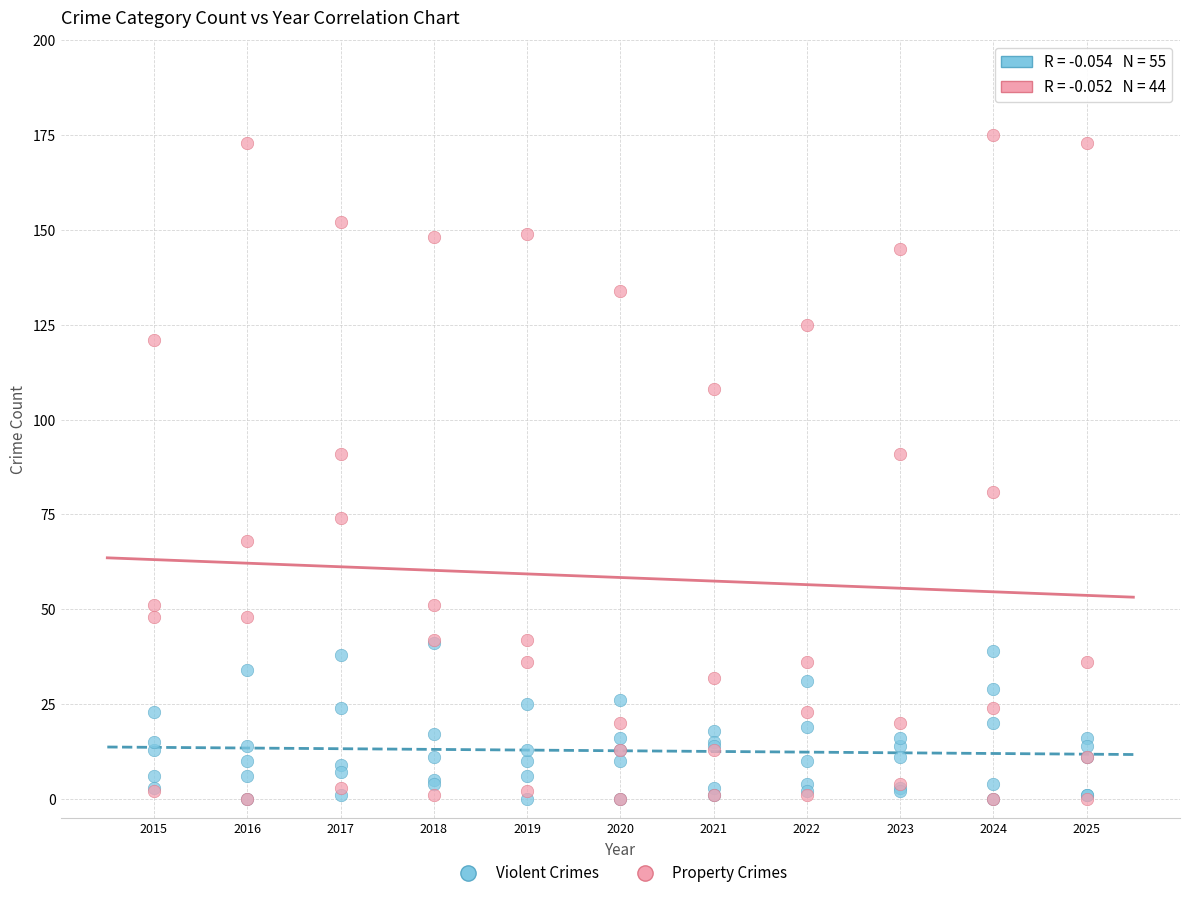

Which series reaches the maximum Y coordinate?

Property Crimes